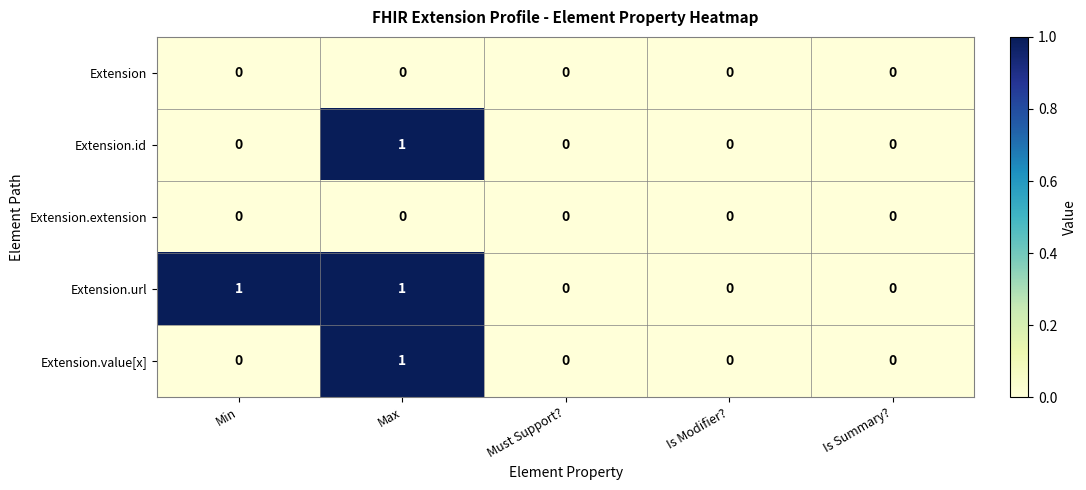

Count the Extension.value[x] values in the range 0 to 1.

5